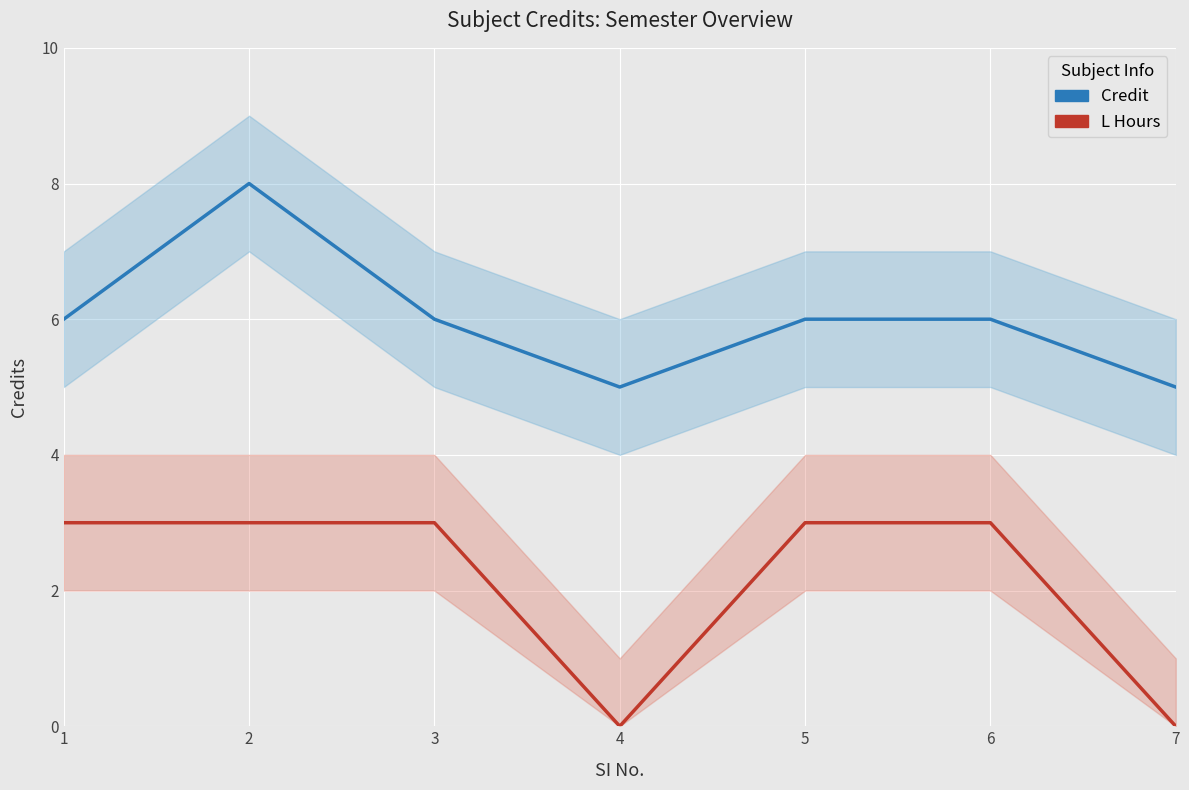

Reading right to left, list all the values displayed in this chart.

Credit: 7=5	6=6	5=6	4=5	3=6	2=8	1=6
L Hours: 7=0	6=3	5=3	4=0	3=3	2=3	1=3